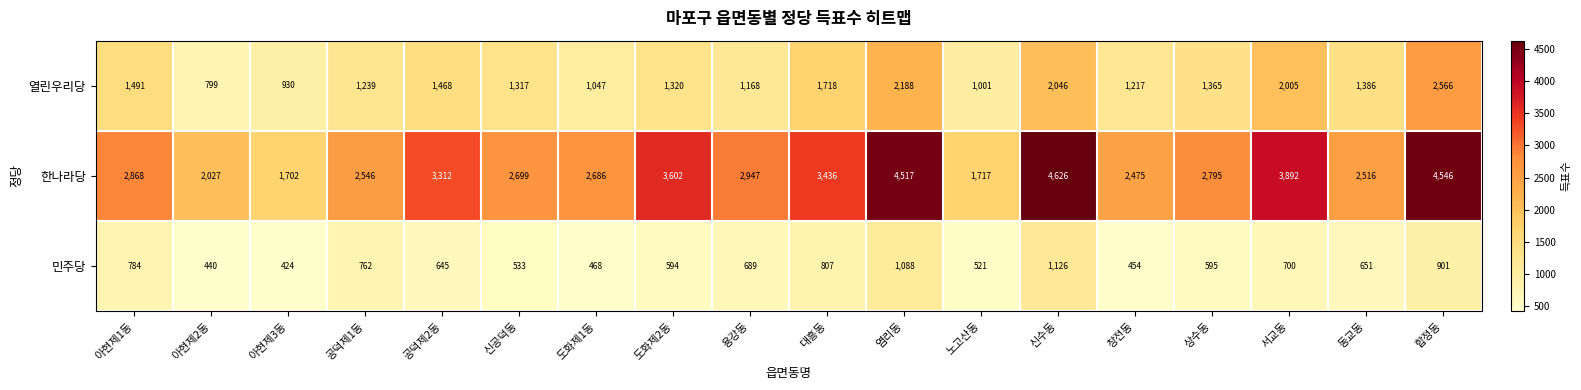

Rank the series by their maximum value, from lowest to highest.

민주당, 열린우리당, 한나라당